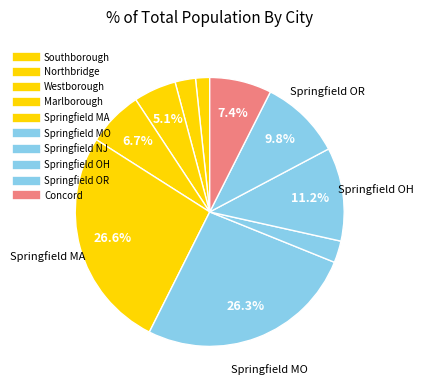

How many segments does this pie chart have?

10